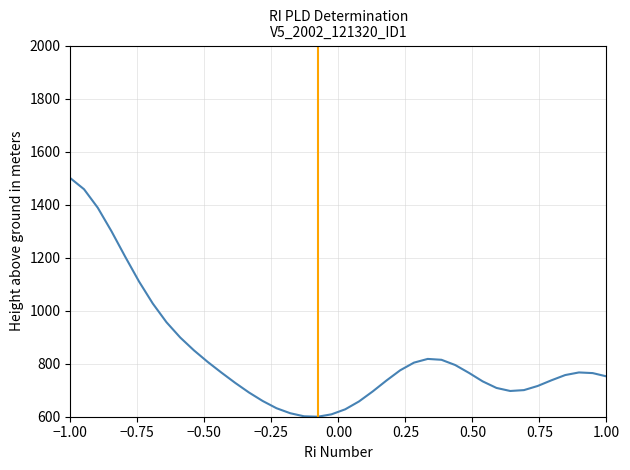

How many lines are shown in the chart?

1